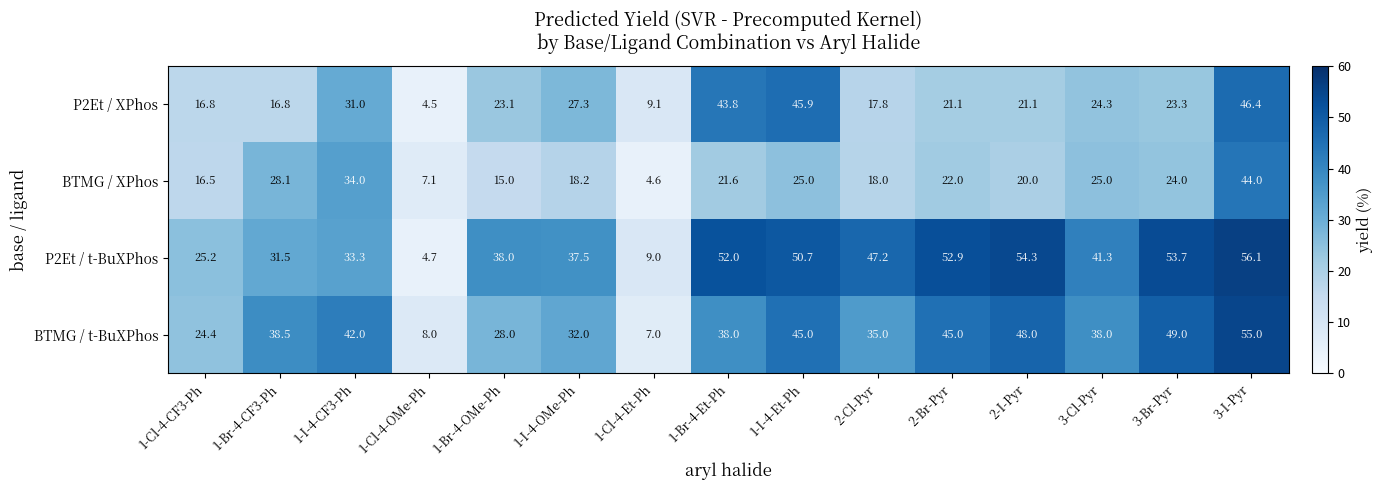

What is the average value of the P2Et / t-BuXPhos series?

39.2